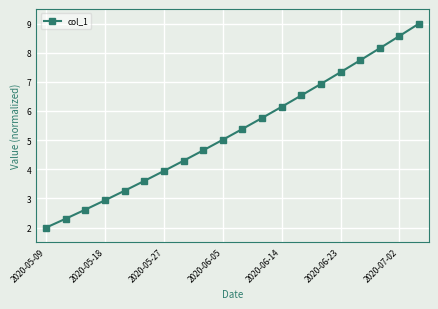

What is the maximum value shown in the chart?

9.0